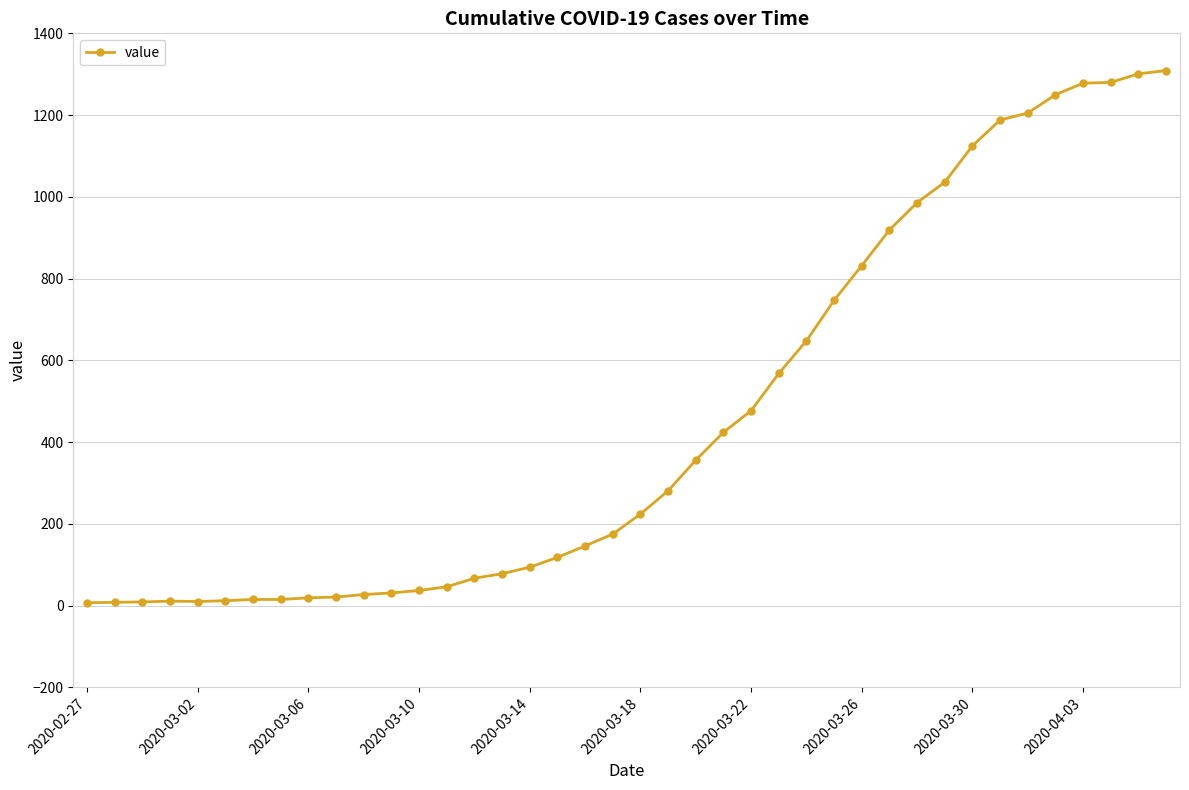

What is the maximum value shown in the chart?

1309